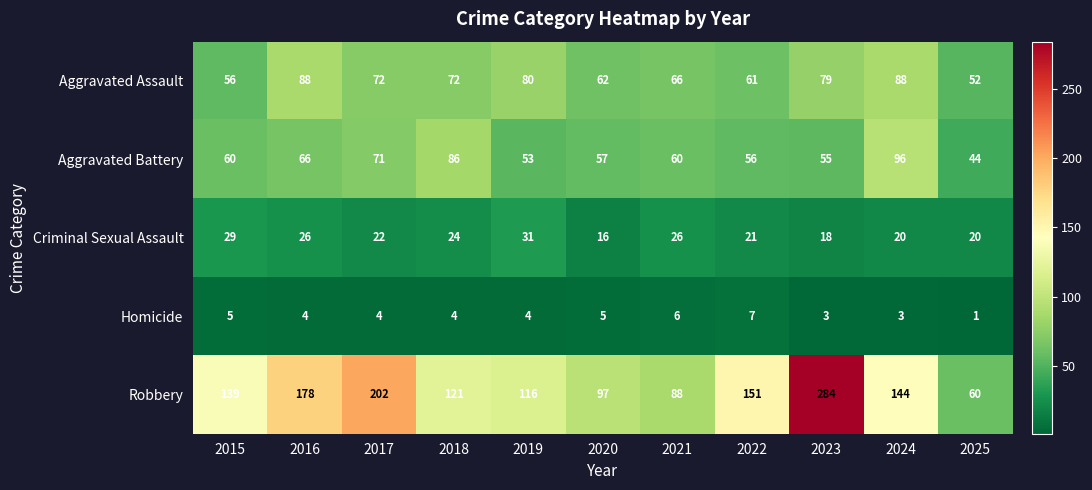

Between 2019 and 2023, which series saw the biggest shift?

Robbery